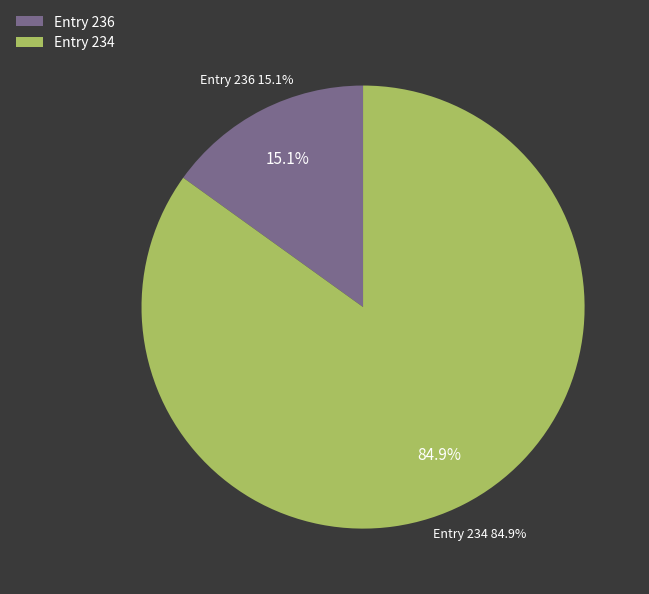

What is the change in value from 236 to 234?

+4112.3